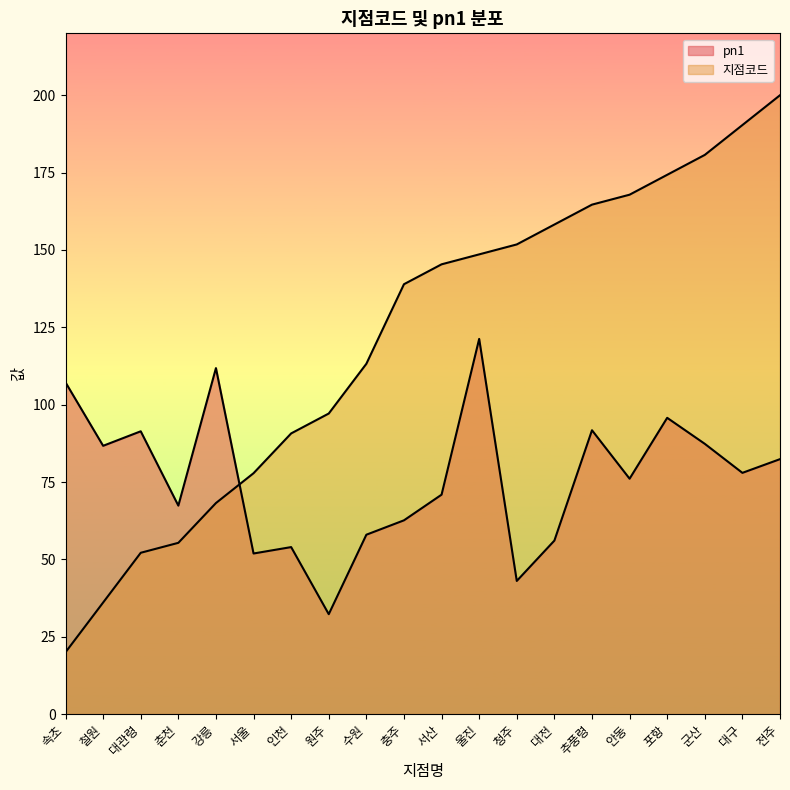

Where is 지점코드 nearest to the value 110?

수원